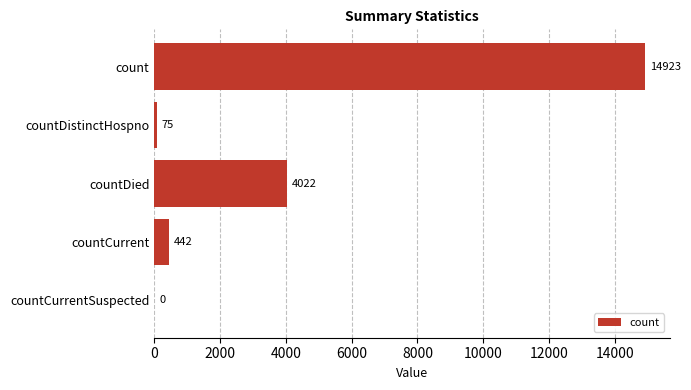

What is the greatest value displayed?

14923